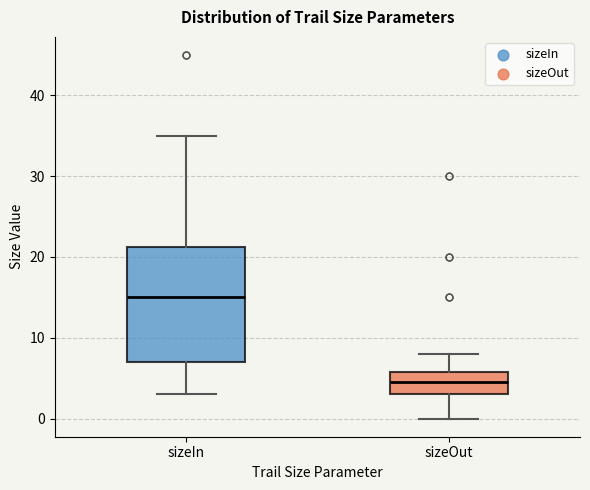

Where does the lower whisker of the box for sizeOut end on the y-axis? The values are not printed on the chart, so give them approximately, as read against the axis.

0